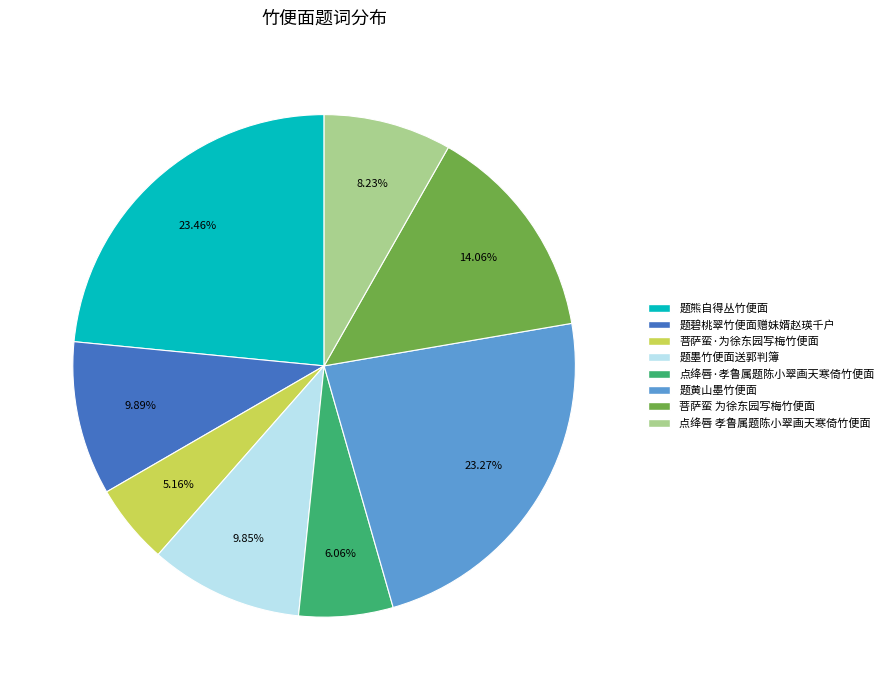

Which category has the smallest portion of the pie?

菩萨蛮·为徐东园写梅竹便面